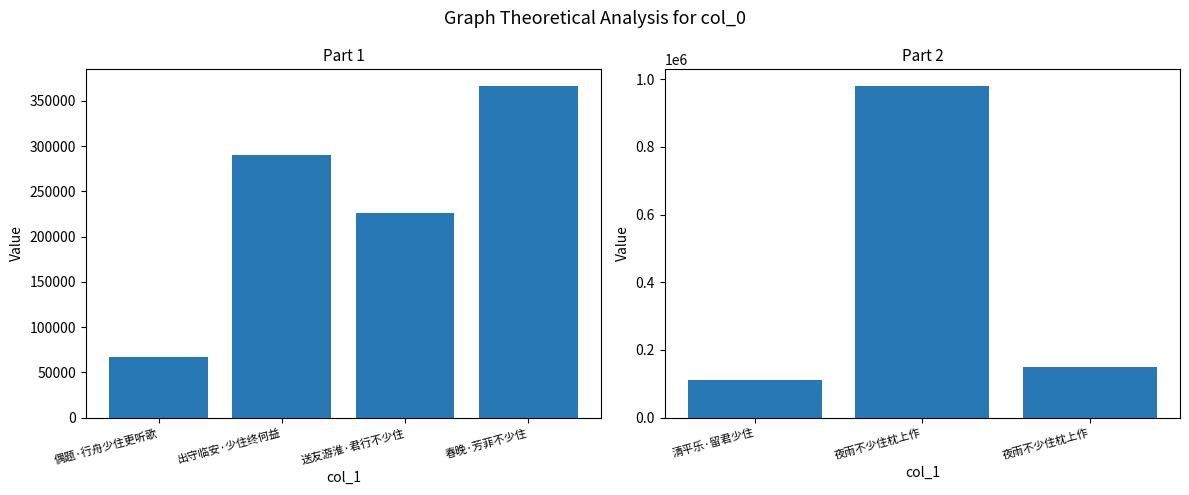

Which category has the highest value across all series?

夜雨不少住枕上作